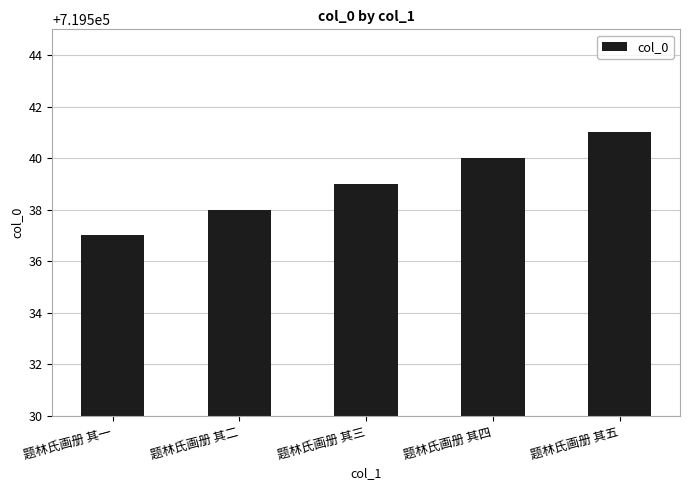

Where is the data nearest to the value 719539?

题林氏画册 其三